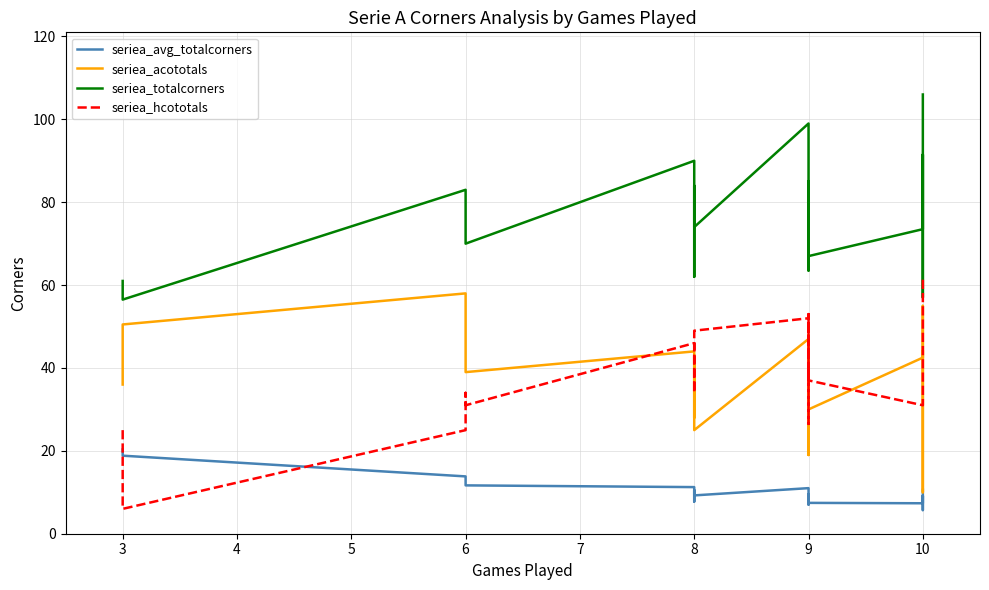

In seriea_totalcorners, how many points are lower than both neighbors (excluding endpoints)?

9